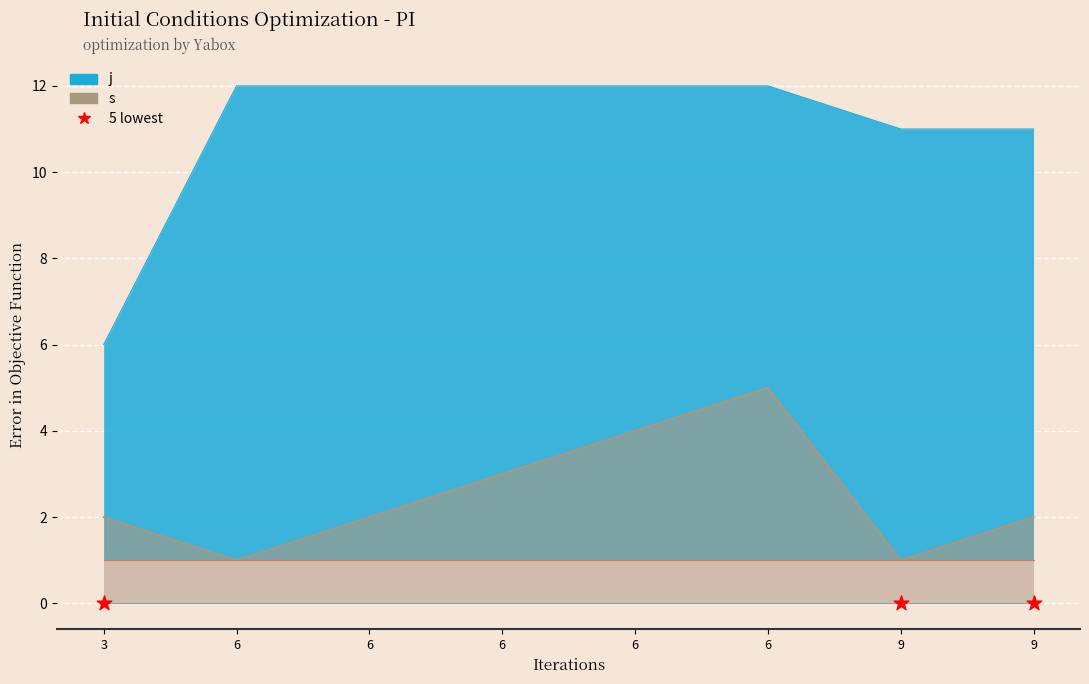

At how many categories does at least one series exceed 5?

8